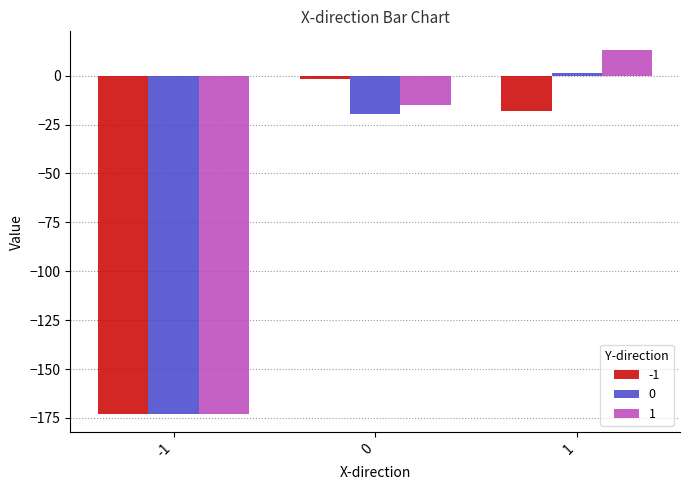

What is the minimum value shown in the chart?

-172.9